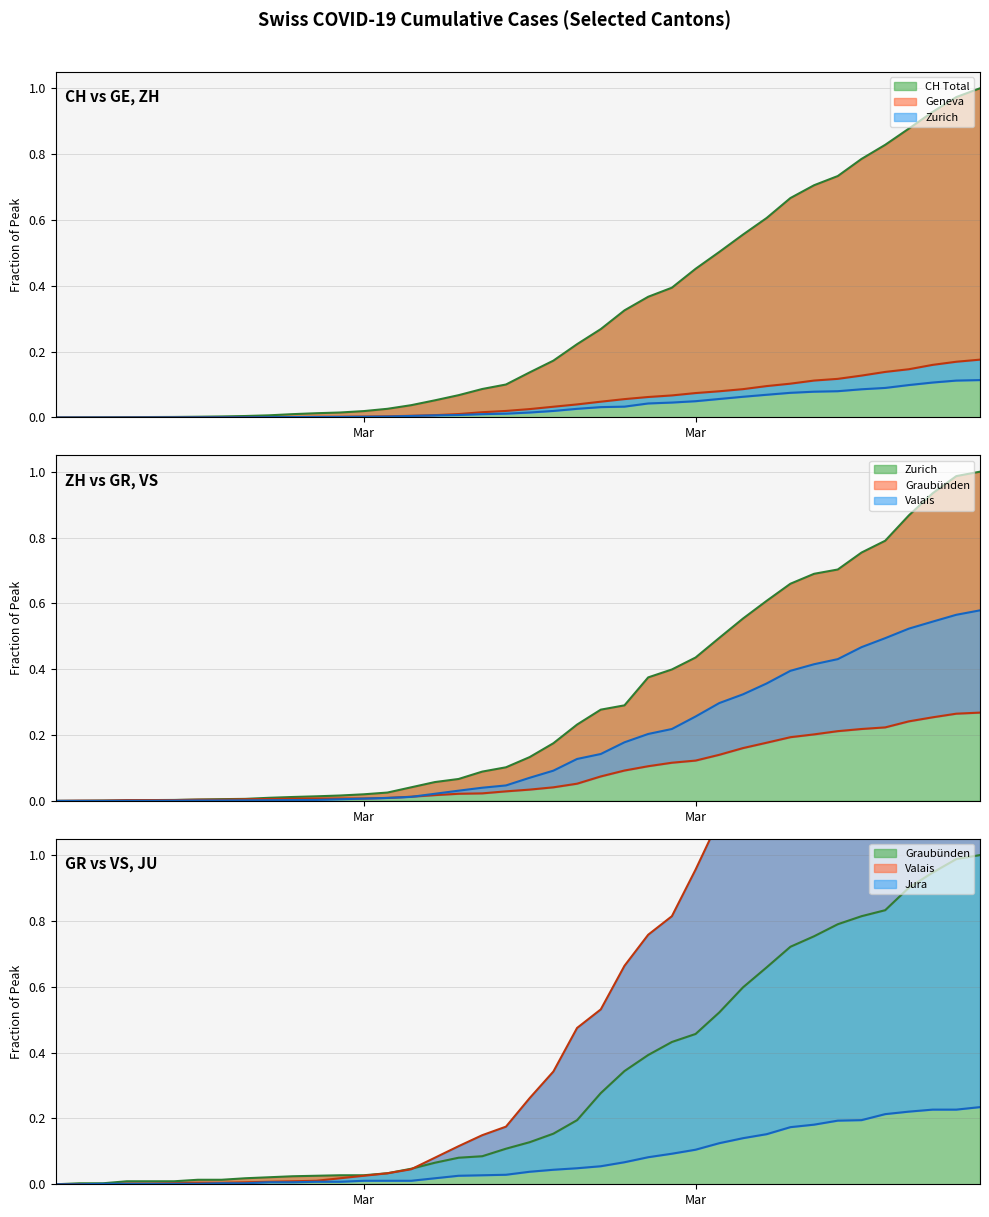

True or false: ZH and JU intersect in this chart.

False